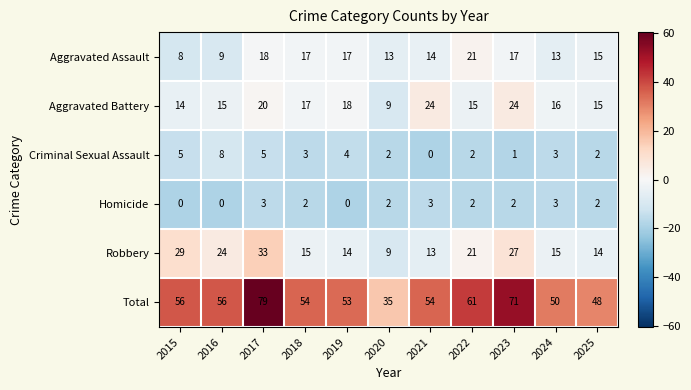

How many data points does each series have?

11